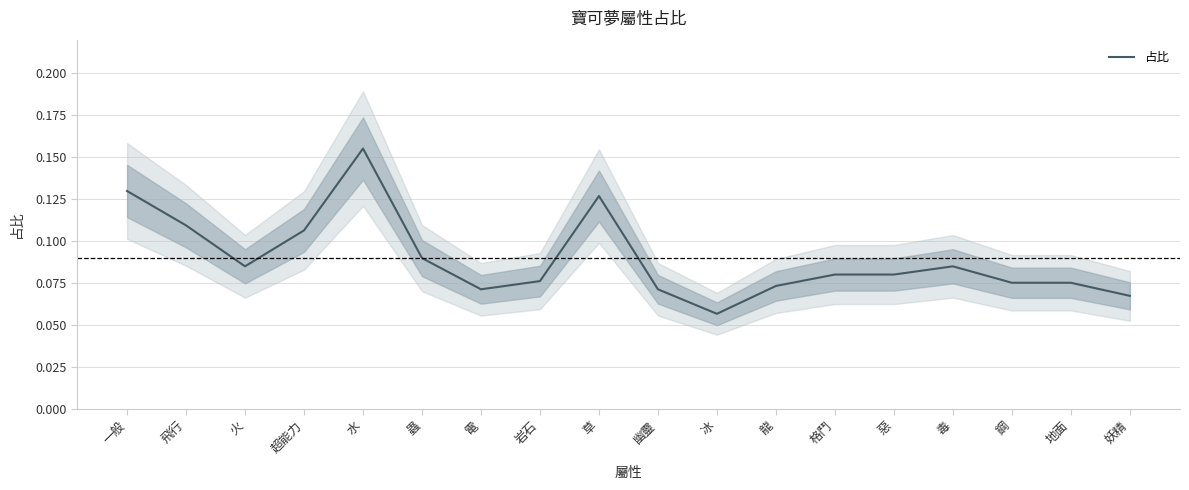

What is the label of the 9th point from the left?

草